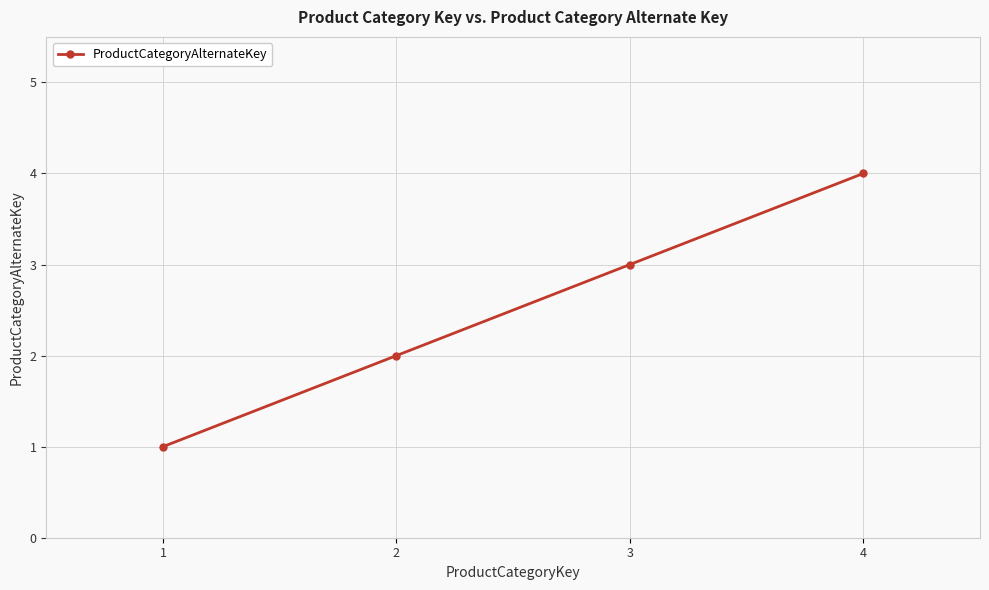

What is the maximum value shown in the chart?

4